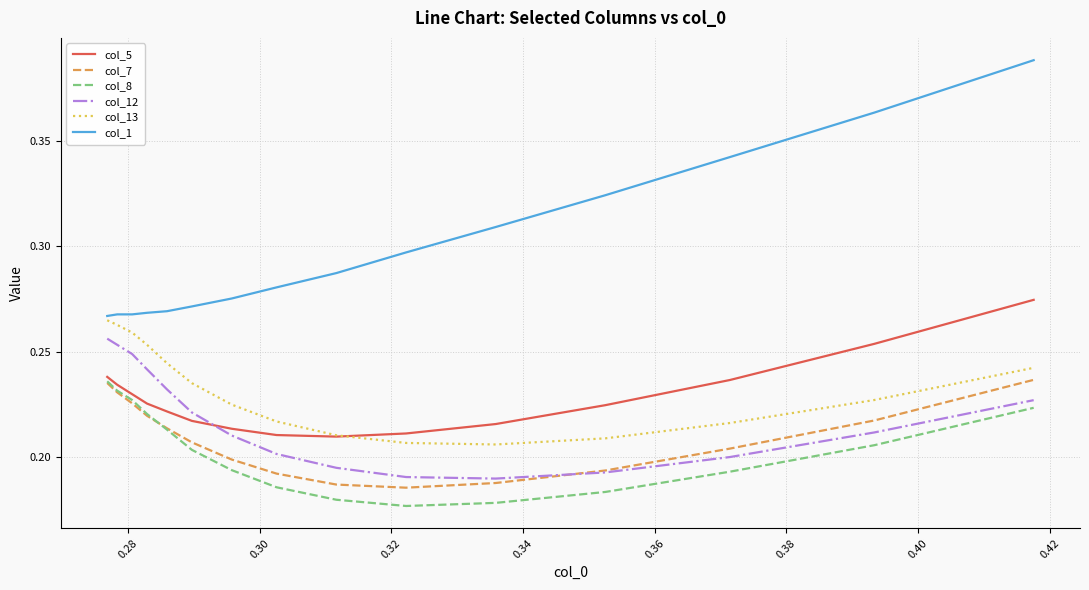

Which series has the widest spread of values?

col_1